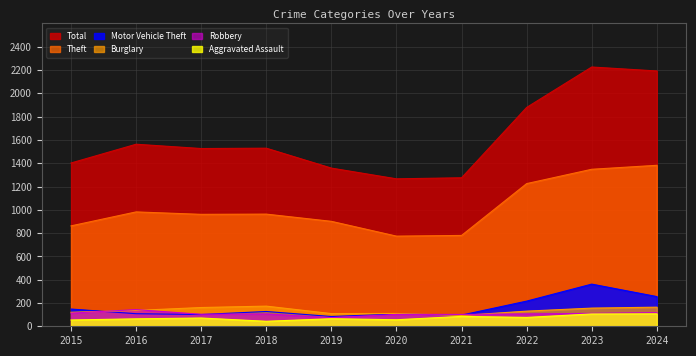

Which series has the widest spread of values?

Total